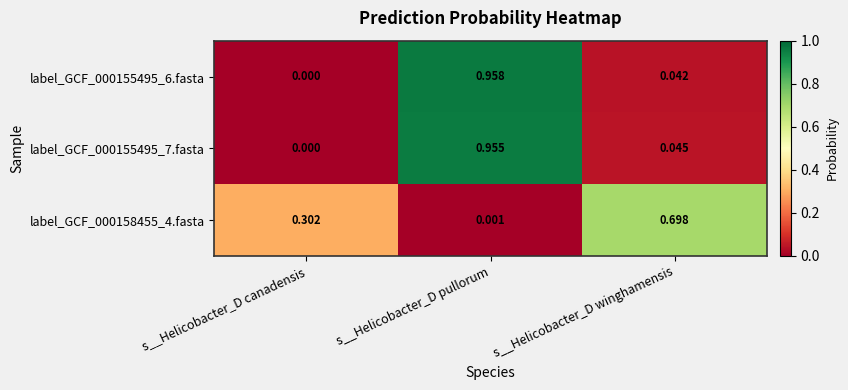

Which series has the widest spread of values?

label_GCF_000155495_6.fasta